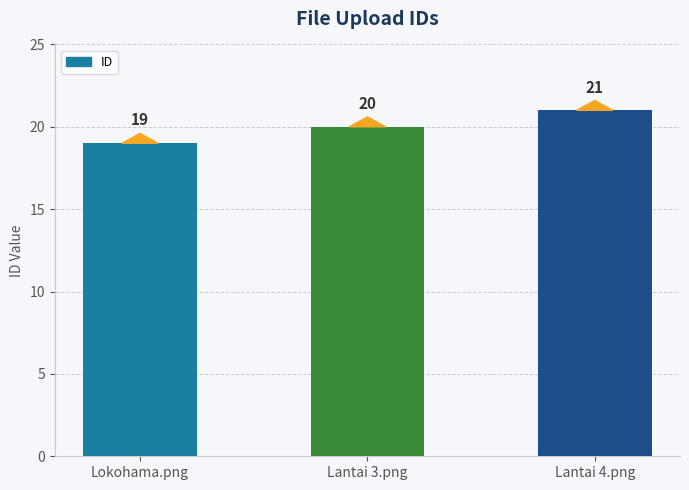

Reading right to left, extract all data points from this chart.

21	20	19